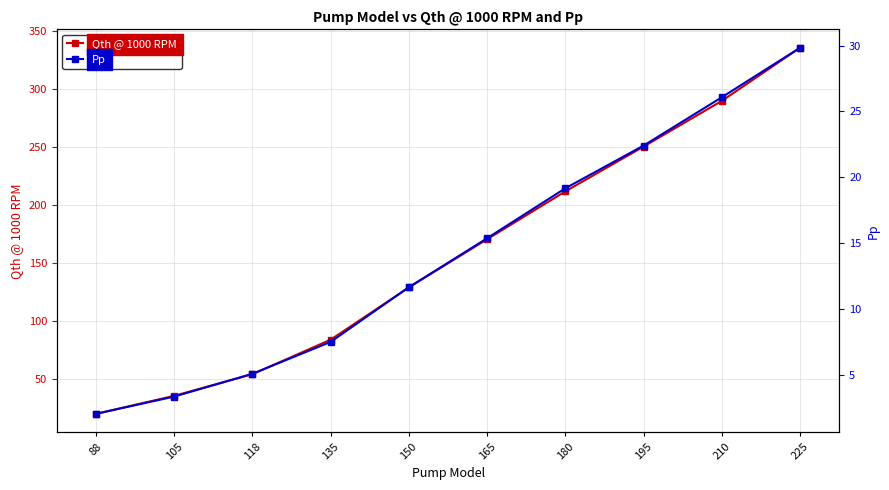

What is the value of the Qth @ 1000 RPM point at the 3rd from the left?

53.8